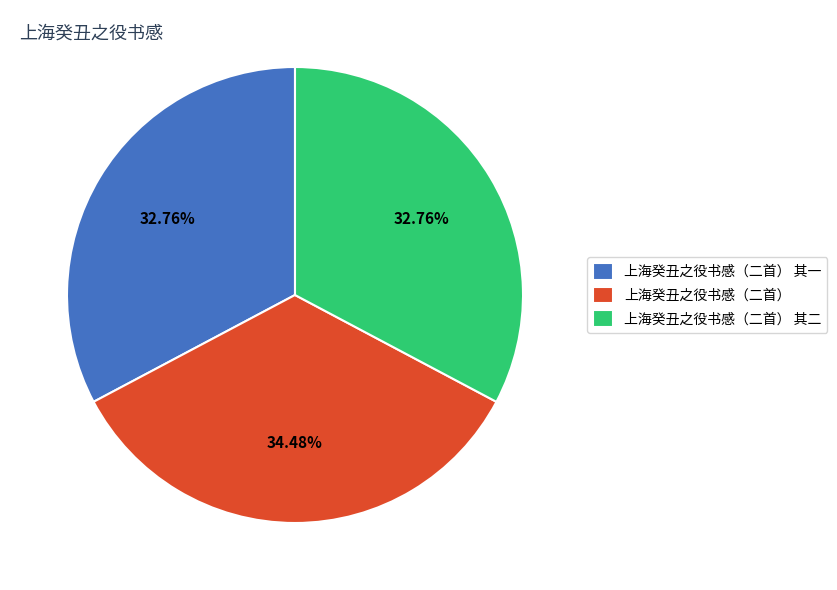

To the nearest percent, what is the average slice percentage?

33%